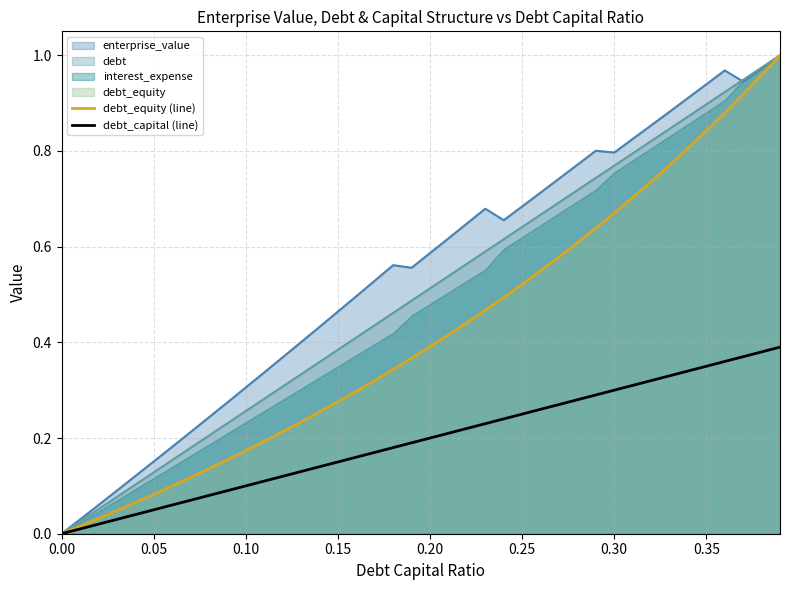

At how many categories does at least one series exceed 0?

39